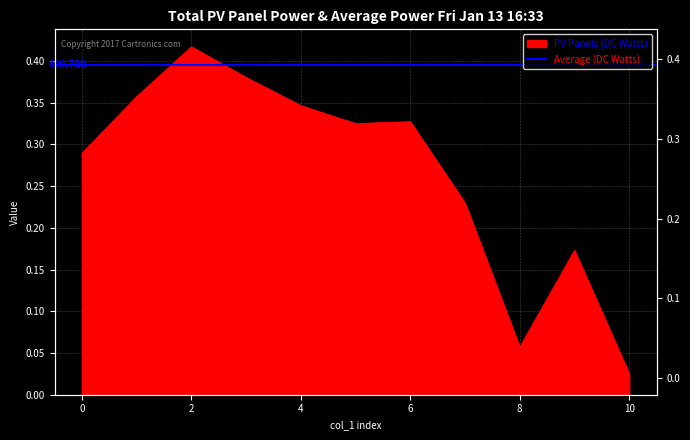

Which category has the highest value across all series?

2